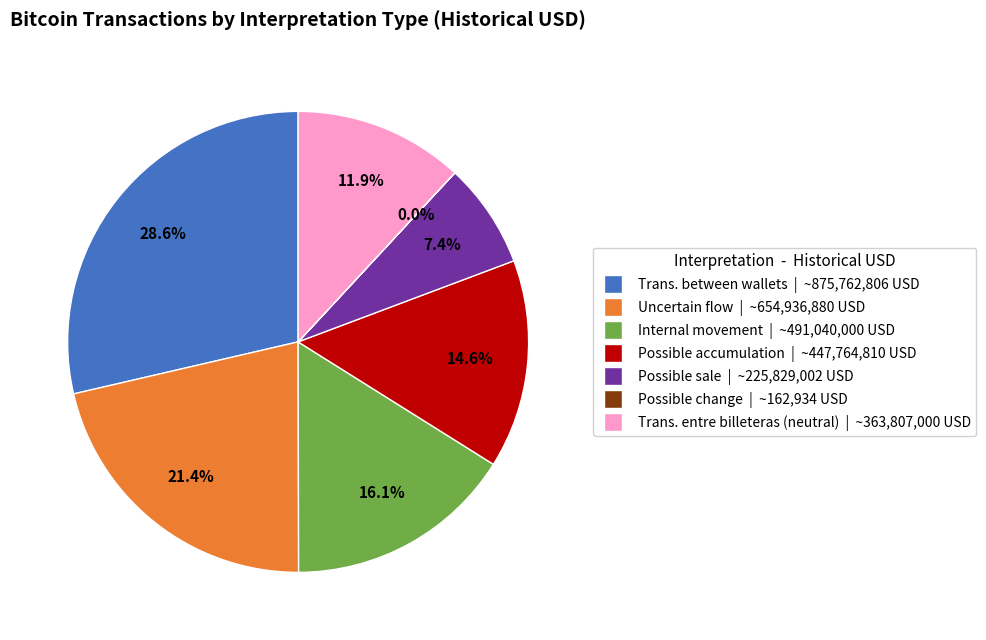

What percentage is the Trans. between wallets slice, to the nearest percent?

29%